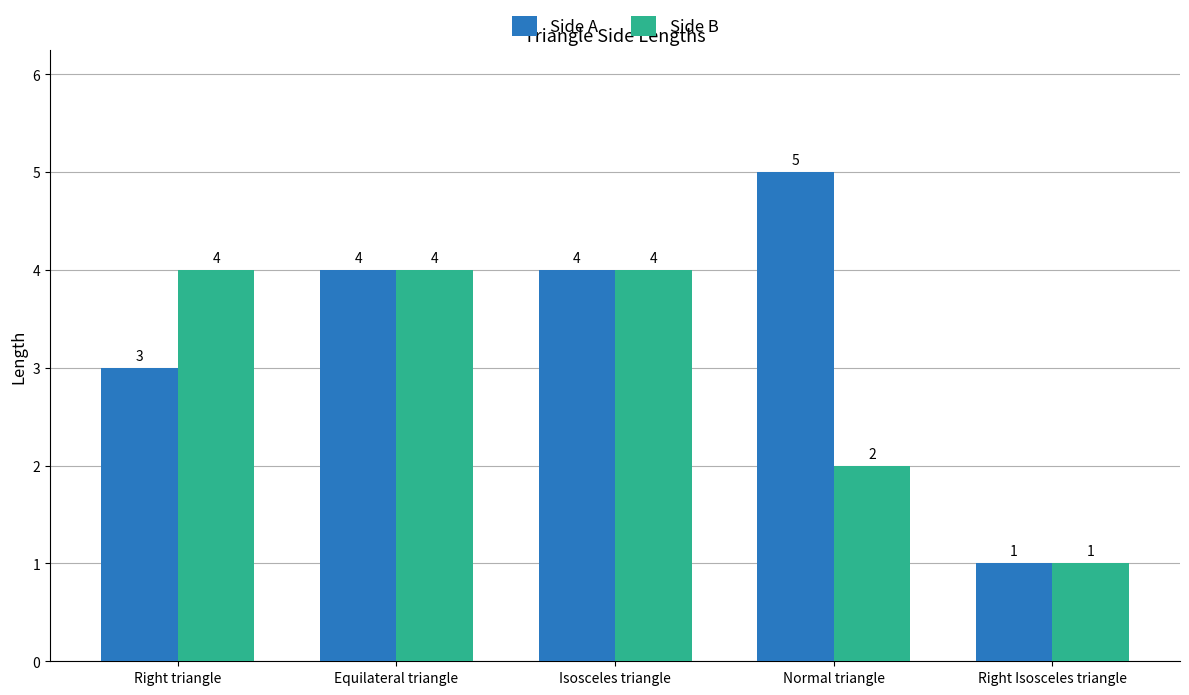

What is the total value across all series at Equilateral triangle?

8